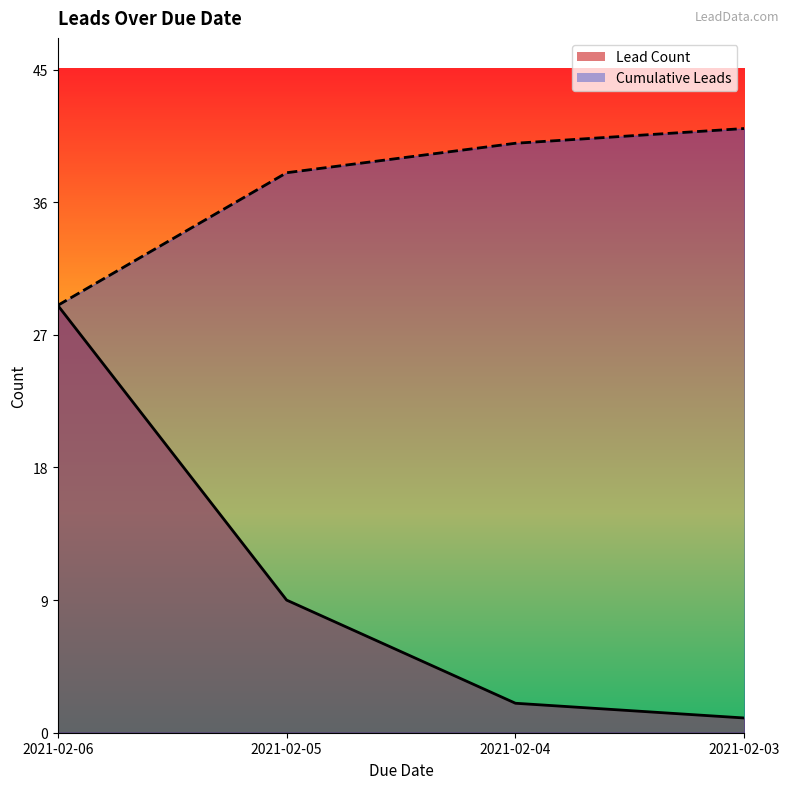

Which category has the lowest value in the Cumulative Leads series?

2021-02-06